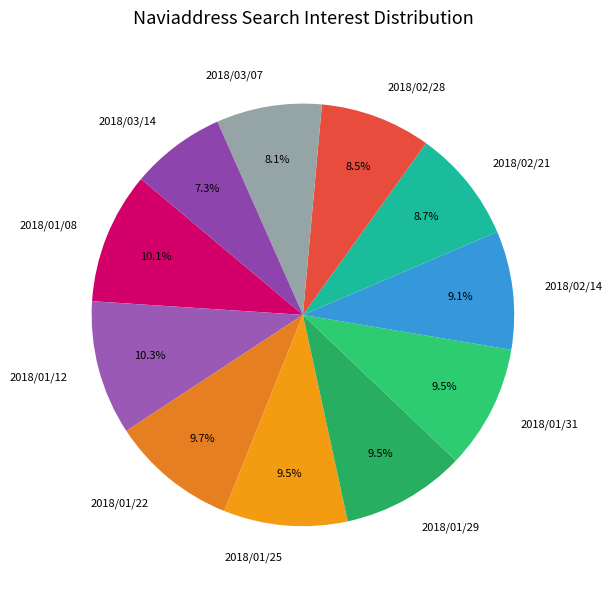

How much of the chart is everything except 2018/02/28?

91.5%